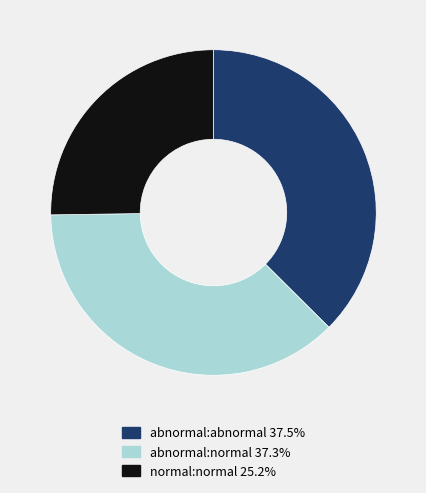

True or false: abnormal:normal accounts for 37% of the total.

True